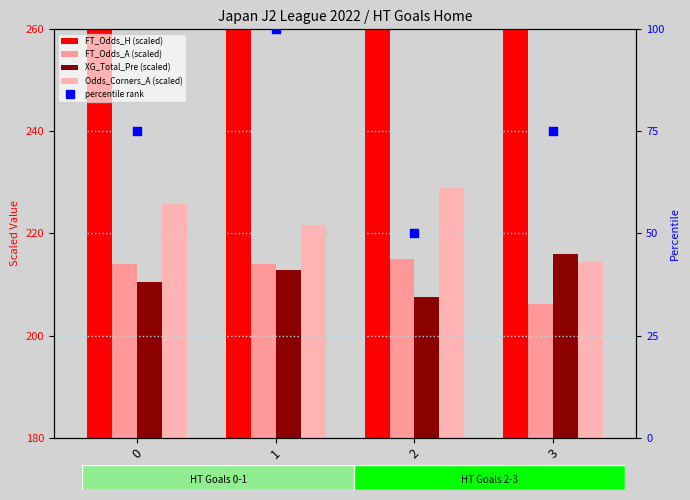

At how many categories does at least one series exceed 157?

4